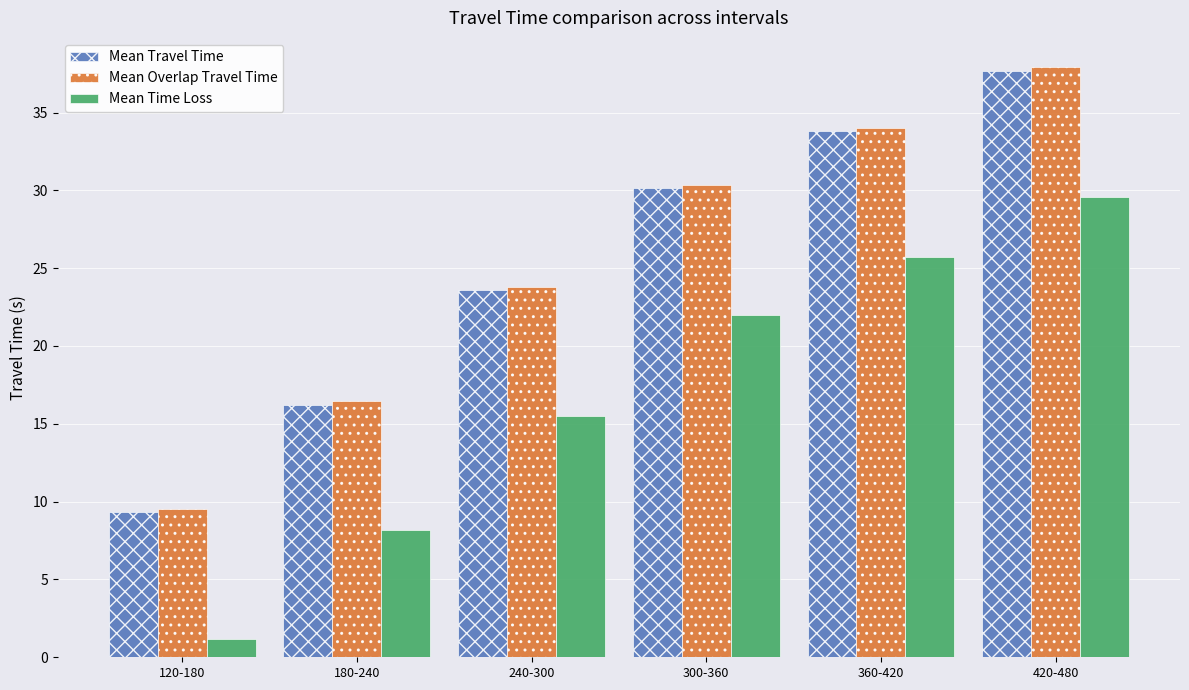

Which series changed the most between 120-180 and 180-240?

Mean Time Loss